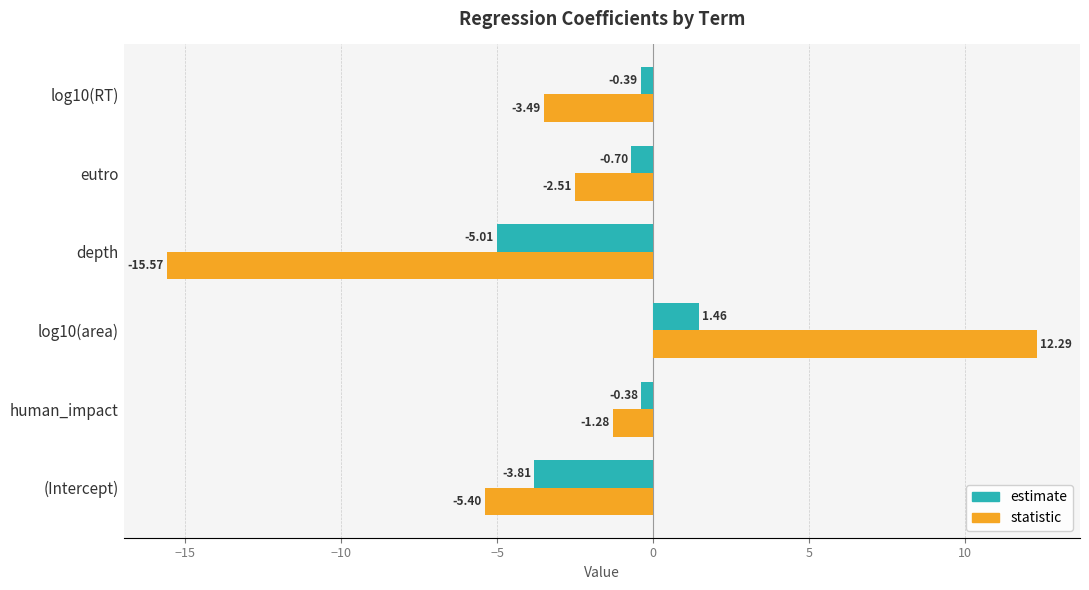

What is the difference between the highest and lowest values at log10(area)?

10.8